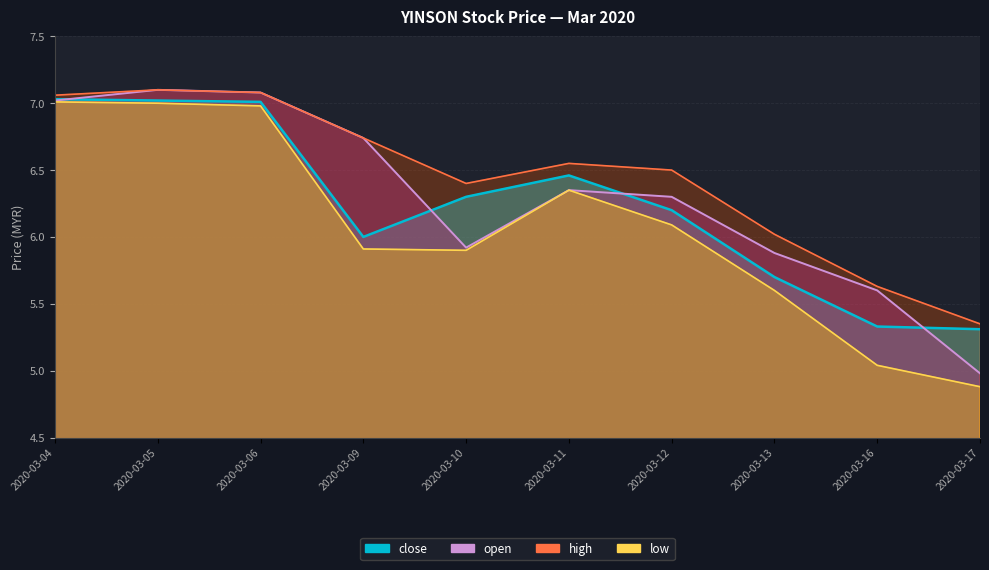

At which category is the sum across all series the highest?

2020-03-05